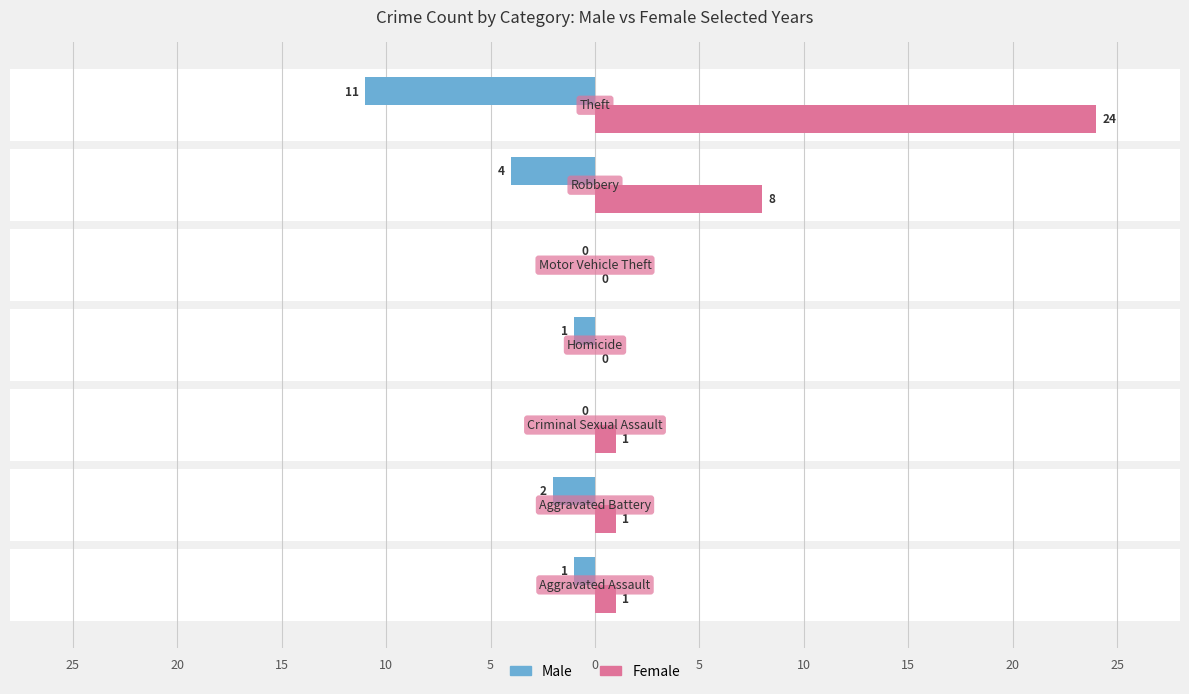

Is the value of Male at 20 greater than the value of Female at 15?

No